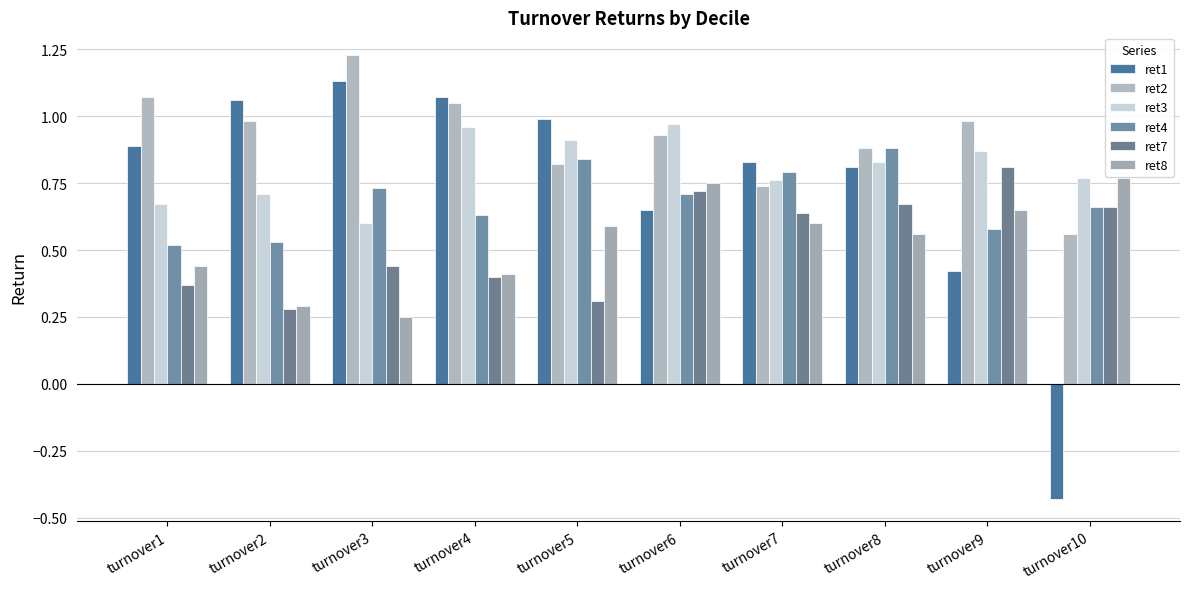

Which series has the largest total across all categories?

ret2